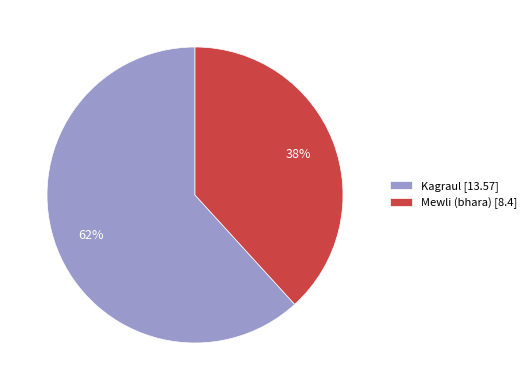

What is the largest slice in the pie chart?

Kagraul